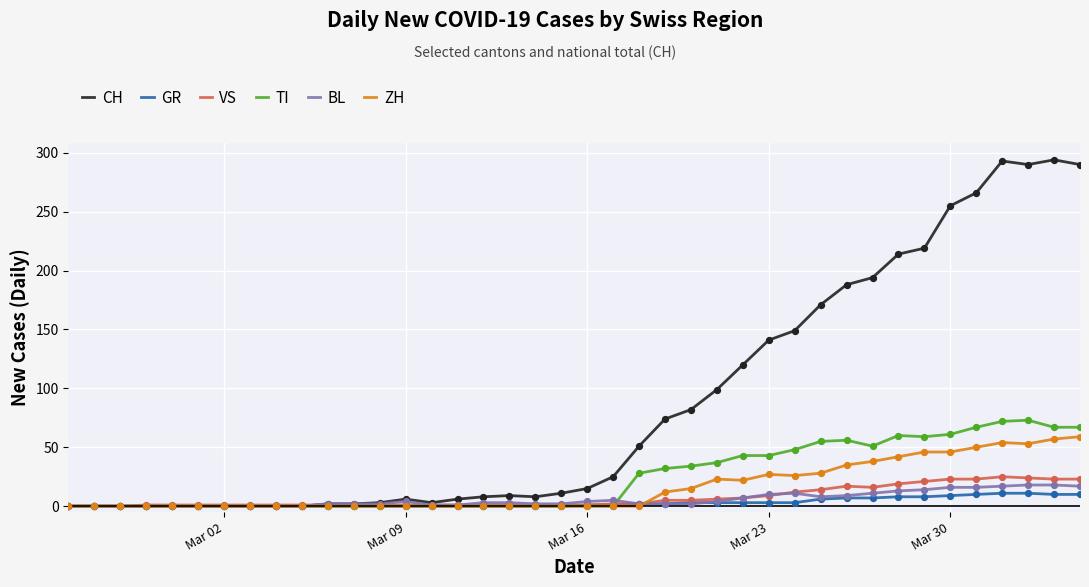

Which series has the largest total across all categories?

CH